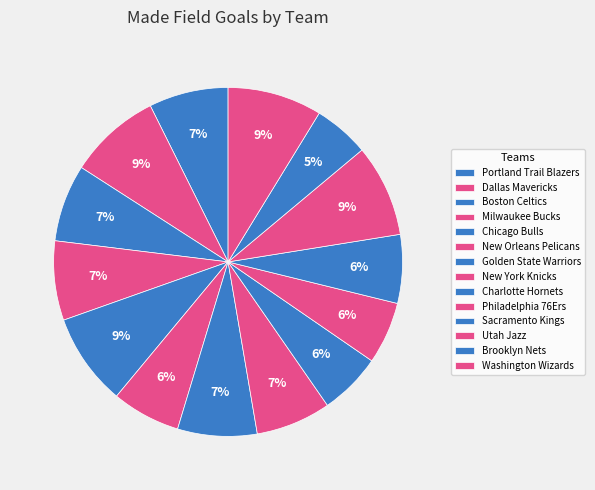

Is there a majority slice in this chart?

No